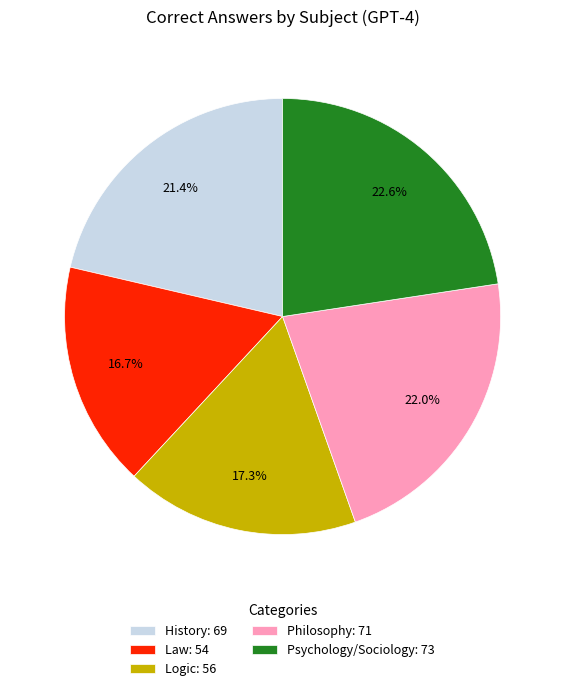

Approximately how many times larger is the value at Psychology/Sociology compared to Law?

1.4